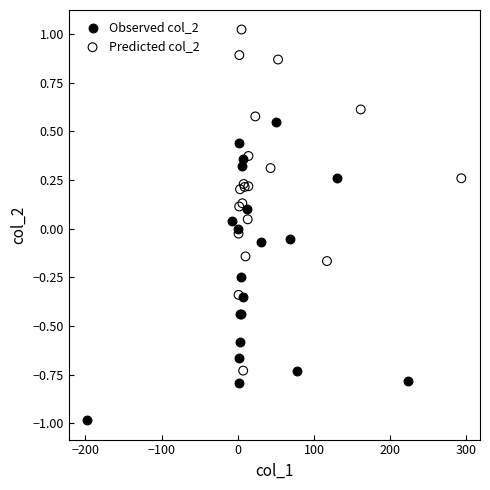

What are all the series names shown in the legend?

Observed col_2, Predicted col_2